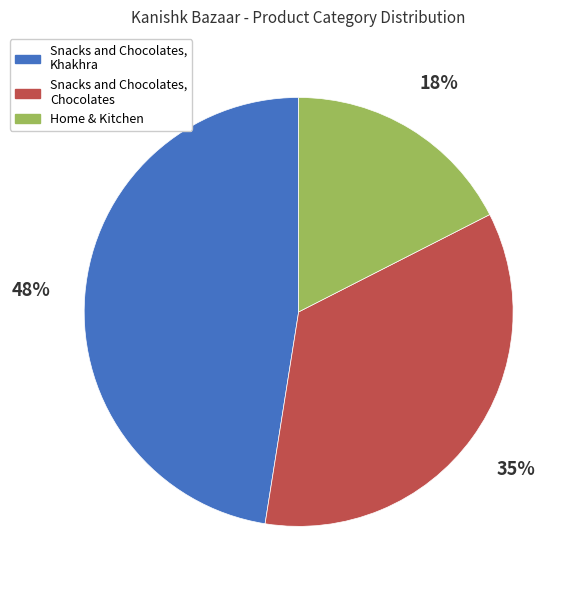

Is there a majority slice in this chart?

No